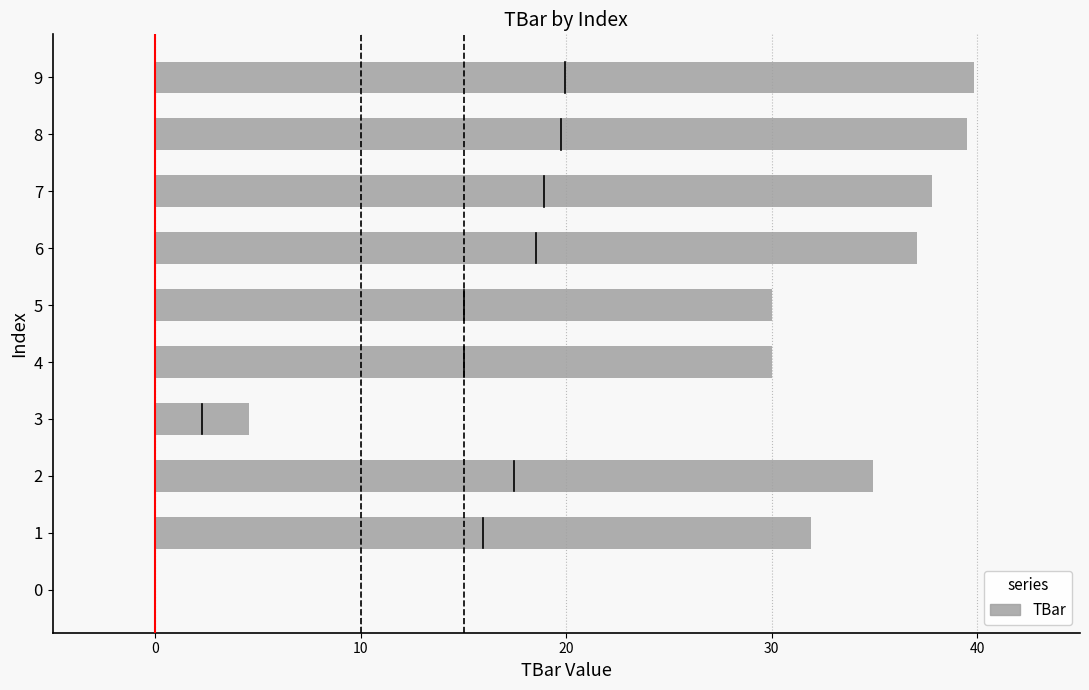

What is the greatest value displayed?

39.8